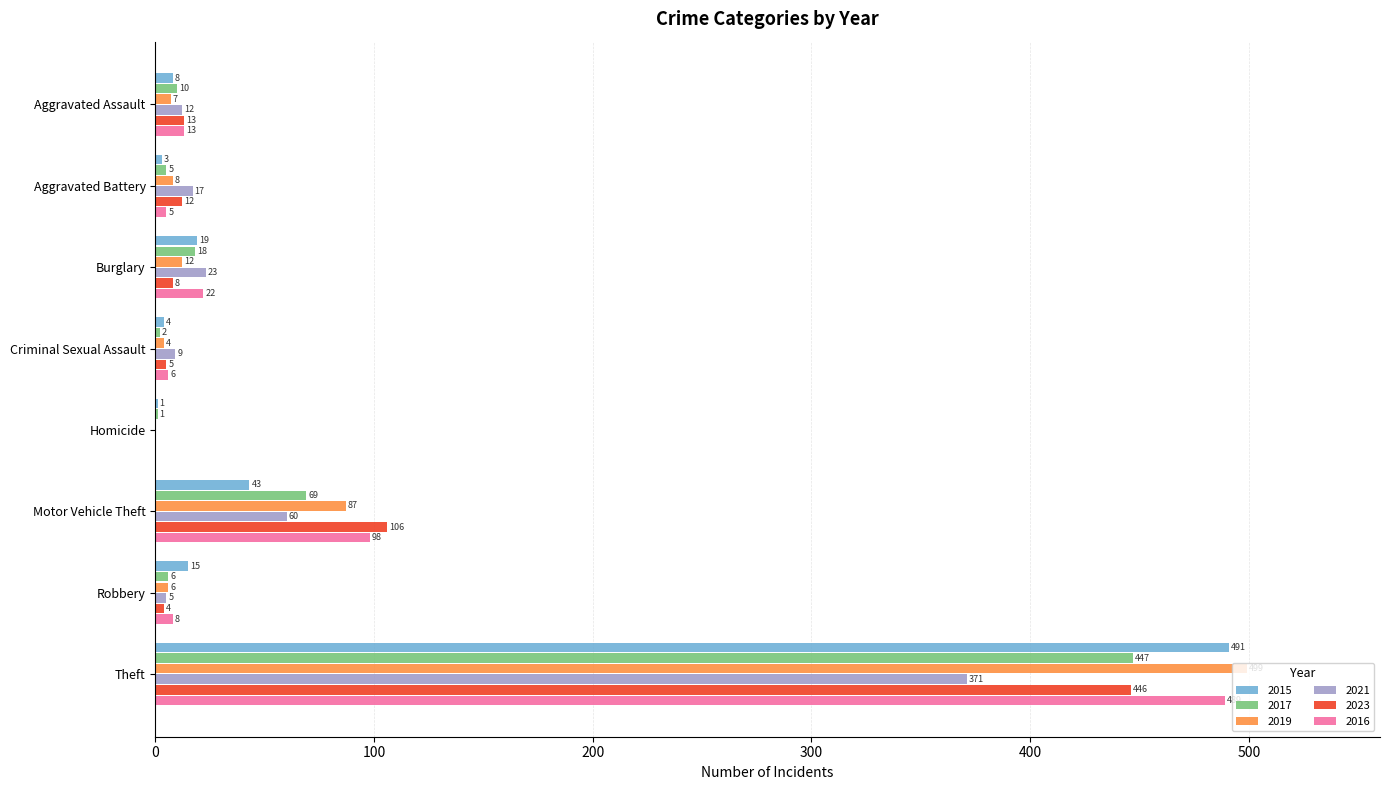

What is the sum of all 2023 values?

594